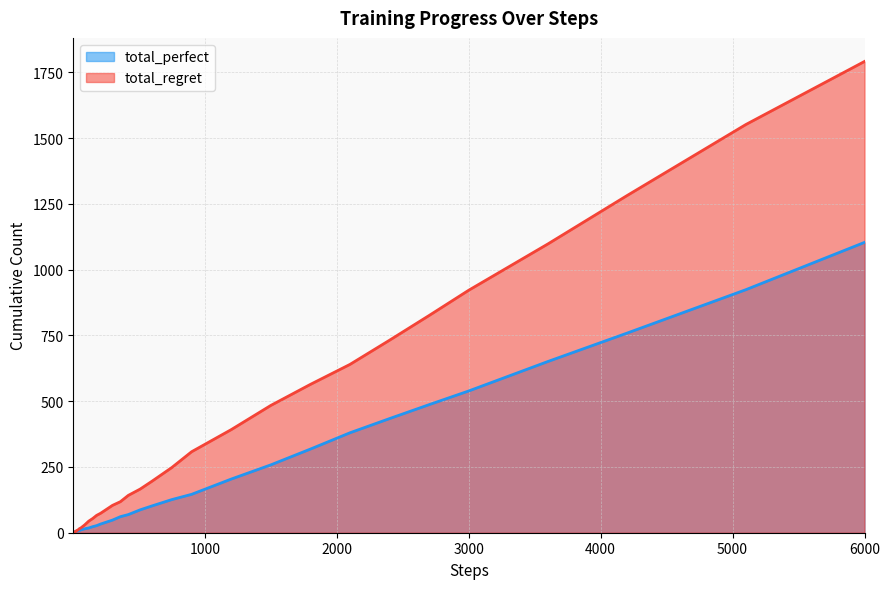

The total_perfect series shows 709 at 6000. True or false?

False